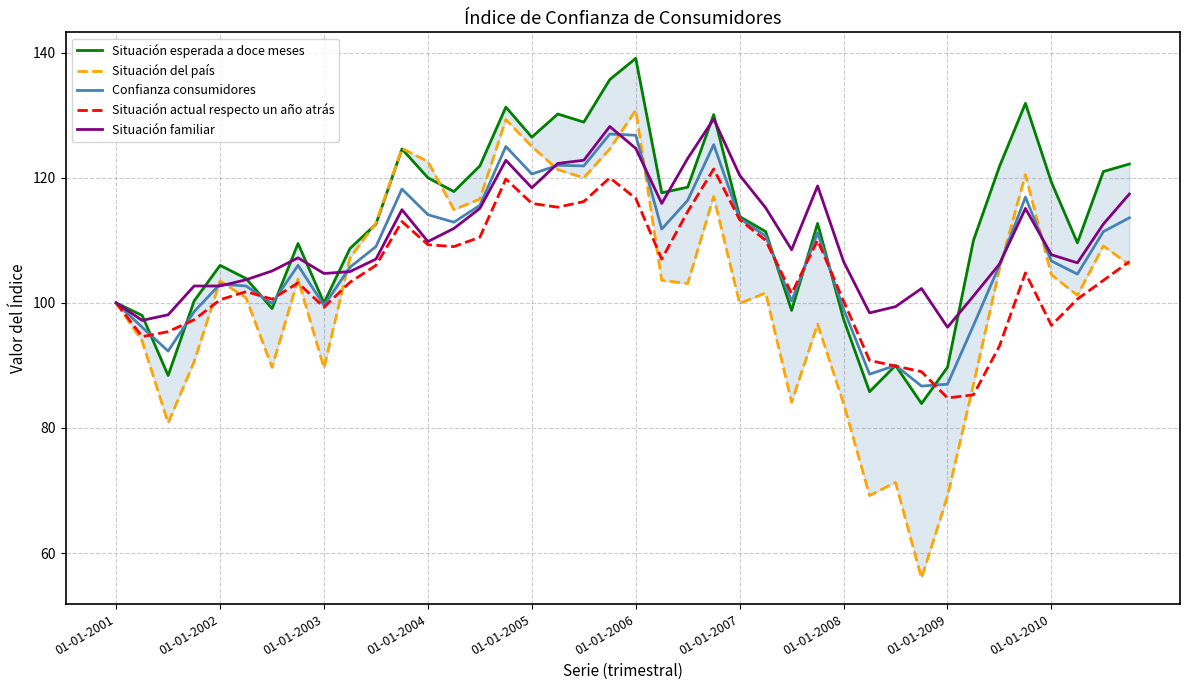

How many data points in Situación actual respecto un año atrás are above 103?

22